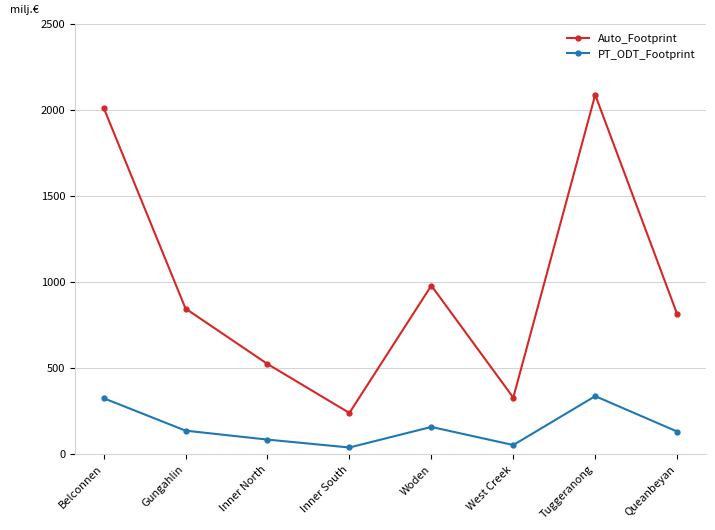

Which label corresponds to the largest value in the chart?

Tuggeranong